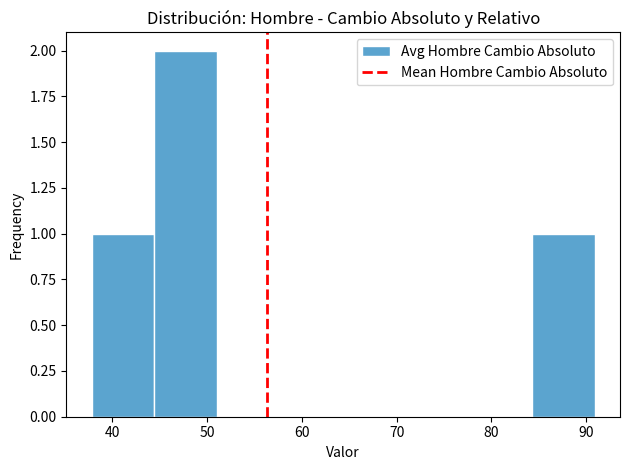

Which range on the x-axis has the tallest bar?

44 to 51